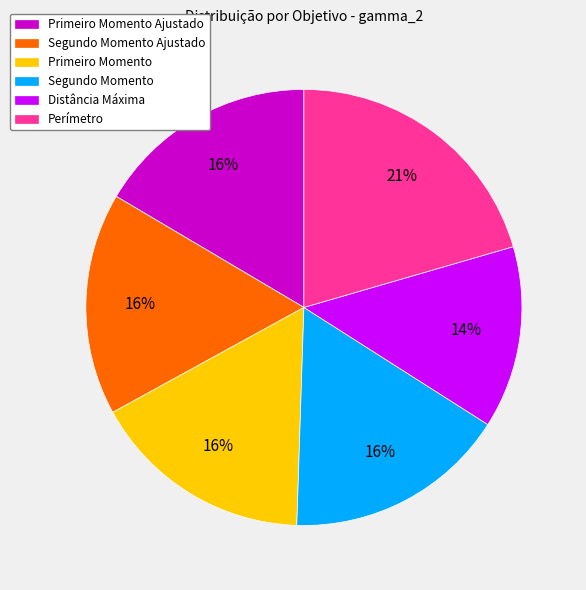

How many slices are in this pie chart?

6